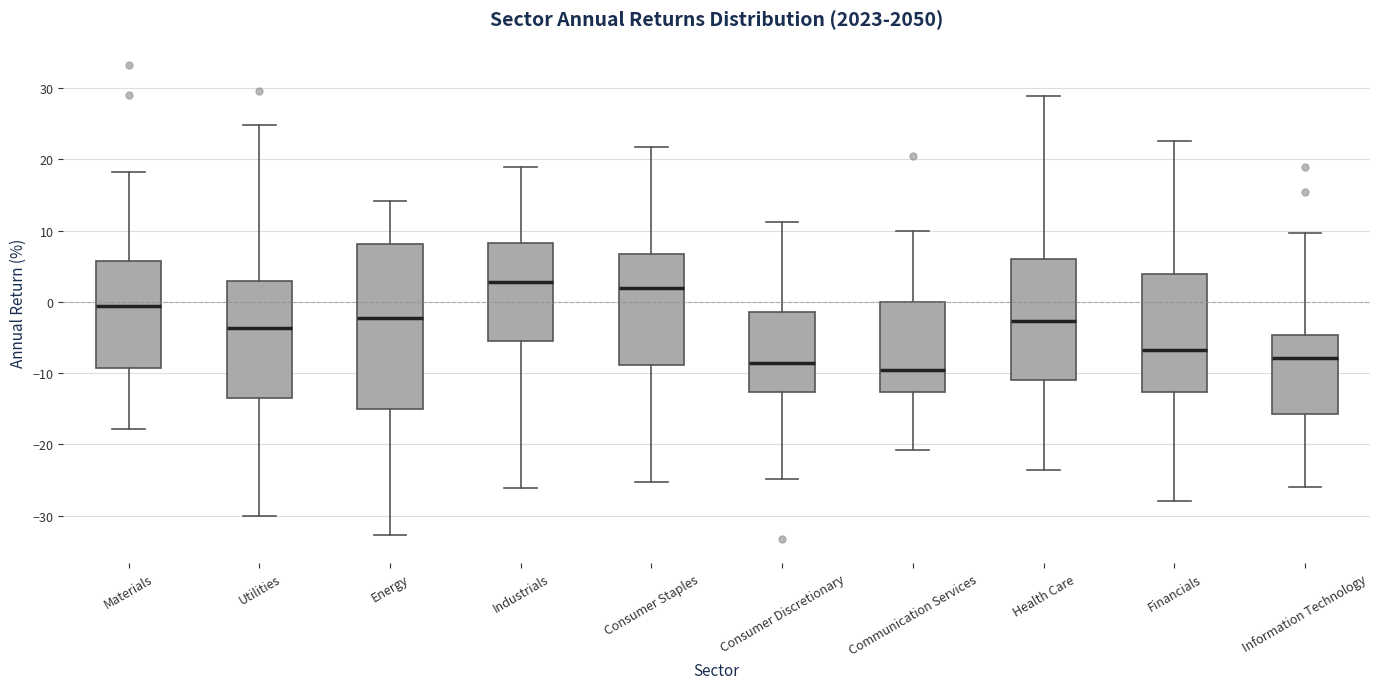

Reading left to right, read every box against the y-axis: the position of its median line, the range the box covers, and the ends of its whiskers. The values are not printed on the chart, so give them approximately, as read against the axis.

Materials: median -1, box -9 to 6, whiskers -18 to 18
Utilities: median -4, box -13 to 3, whiskers -30 to 25
Energy: median -2, box -15 to 8, whiskers -33 to 14
Industrials: median 3, box -6 to 8, whiskers -26 to 19
Consumer Staples: median 2, box -9 to 7, whiskers -25 to 22
Consumer Discretionary: median -9, box -13 to -1, whiskers -25 to 11
Communication Services: median -10, box -13 to 0, whiskers -21 to 10
Health Care: median -3, box -11 to 6, whiskers -24 to 29
Financials: median -7, box -13 to 4, whiskers -28 to 23
Information Technology: median -8, box -16 to -5, whiskers -26 to 10